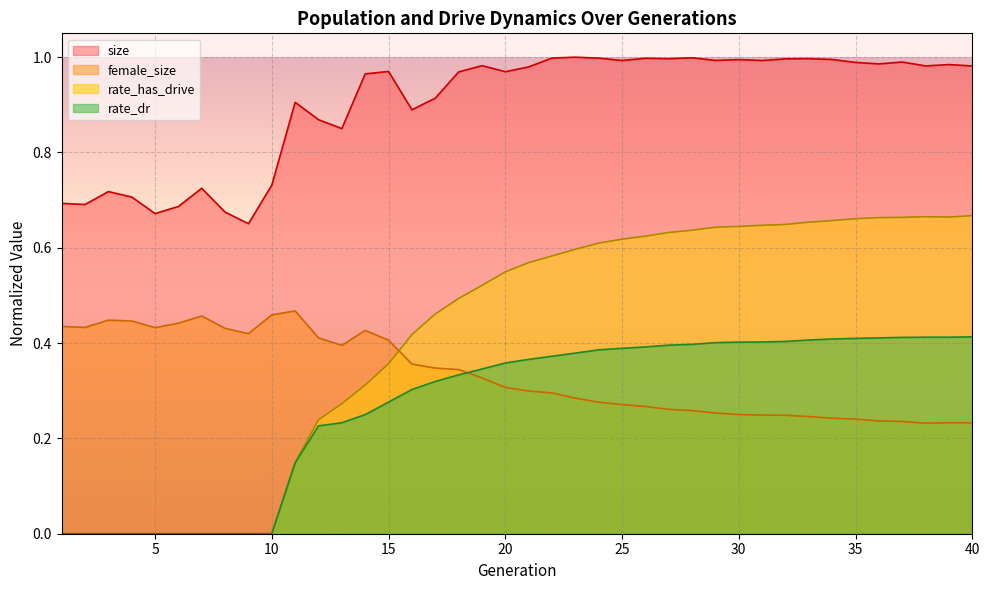

At which category does female_size reach its first local peak?

3